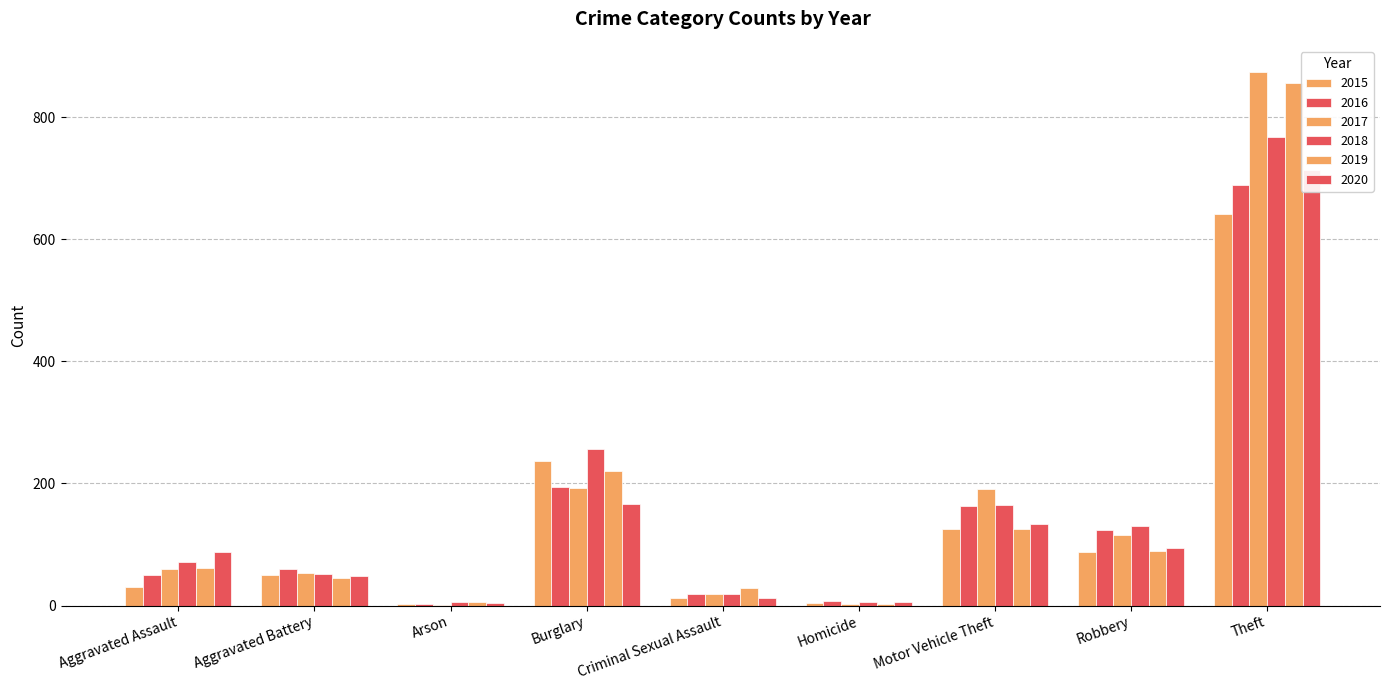

Reading right to left, extract all data points from this chart.

2015: Theft=641	Robbery=87	Motor Vehicle Theft=125	Homicide=4	Criminal Sexual Assault=13	Burglary=236	Arson=3	Aggravated Battery=50	Aggravated Assault=31
2016: Theft=689	Robbery=123	Motor Vehicle Theft=163	Homicide=8	Criminal Sexual Assault=19	Burglary=194	Arson=3	Aggravated Battery=60	Aggravated Assault=50
2017: Theft=873	Robbery=115	Motor Vehicle Theft=191	Homicide=2	Criminal Sexual Assault=19	Burglary=192	Arson=1	Aggravated Battery=54	Aggravated Assault=59
2018: Theft=767	Robbery=130	Motor Vehicle Theft=164	Homicide=5	Criminal Sexual Assault=19	Burglary=257	Arson=6	Aggravated Battery=52	Aggravated Assault=72
2019: Theft=855	Robbery=89	Motor Vehicle Theft=125	Homicide=3	Criminal Sexual Assault=29	Burglary=221	Arson=5	Aggravated Battery=45	Aggravated Assault=61
2020: Theft=714	Robbery=94	Motor Vehicle Theft=134	Homicide=6	Criminal Sexual Assault=13	Burglary=167	Arson=4	Aggravated Battery=48	Aggravated Assault=88